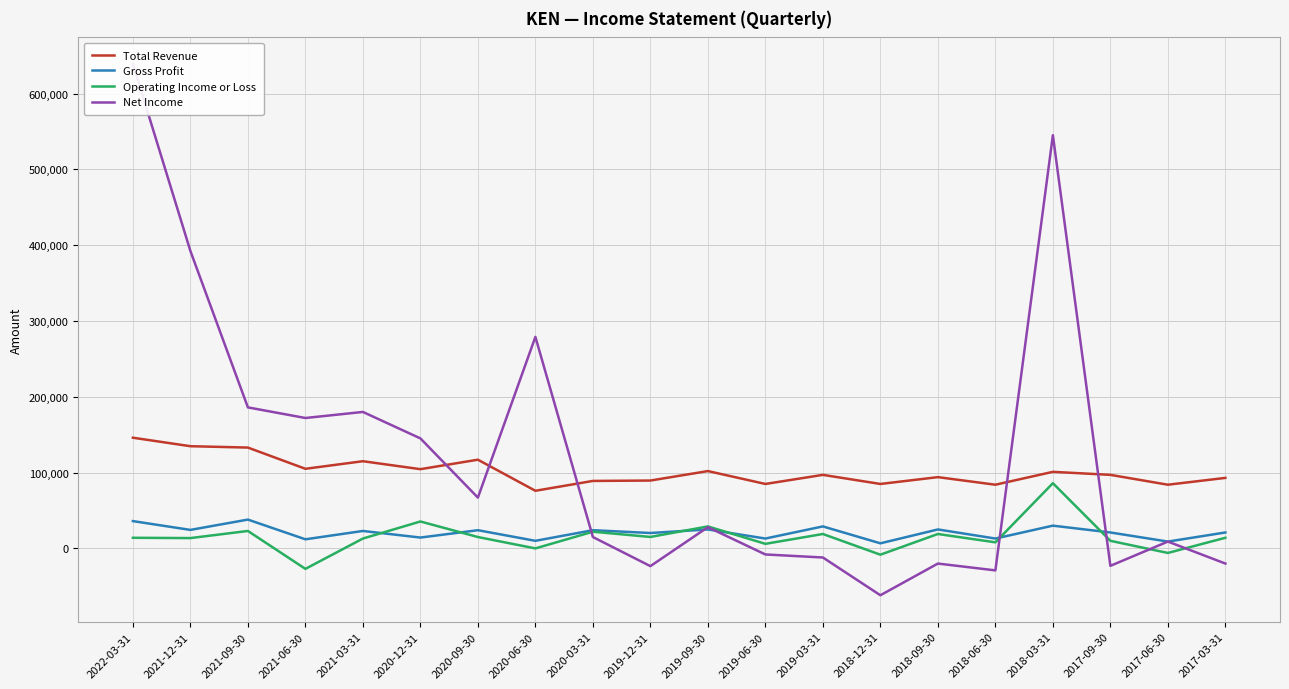

Does the chart display data point markers on the line(s)?

No